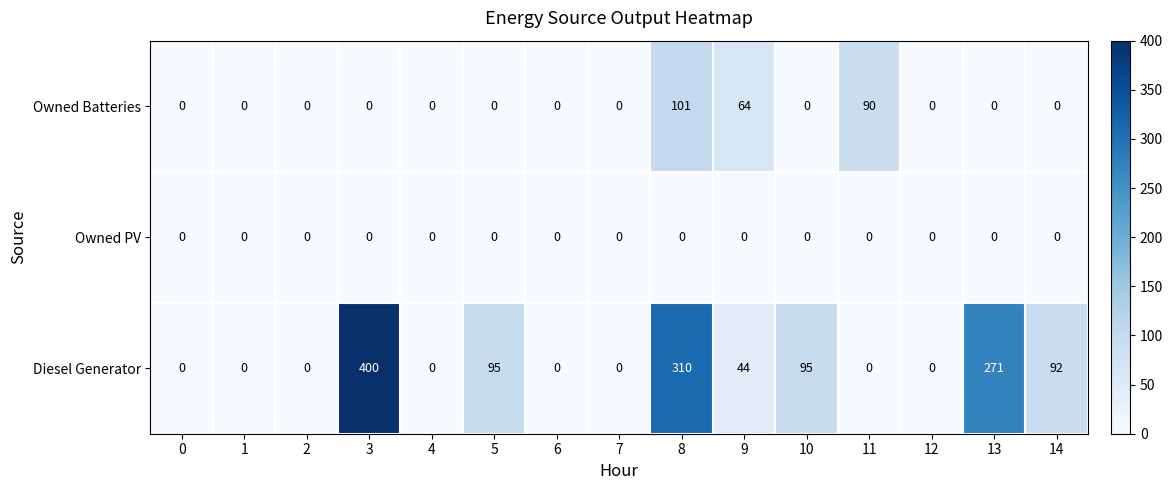

Where is Owned Batteries nearest to the value 50?

9